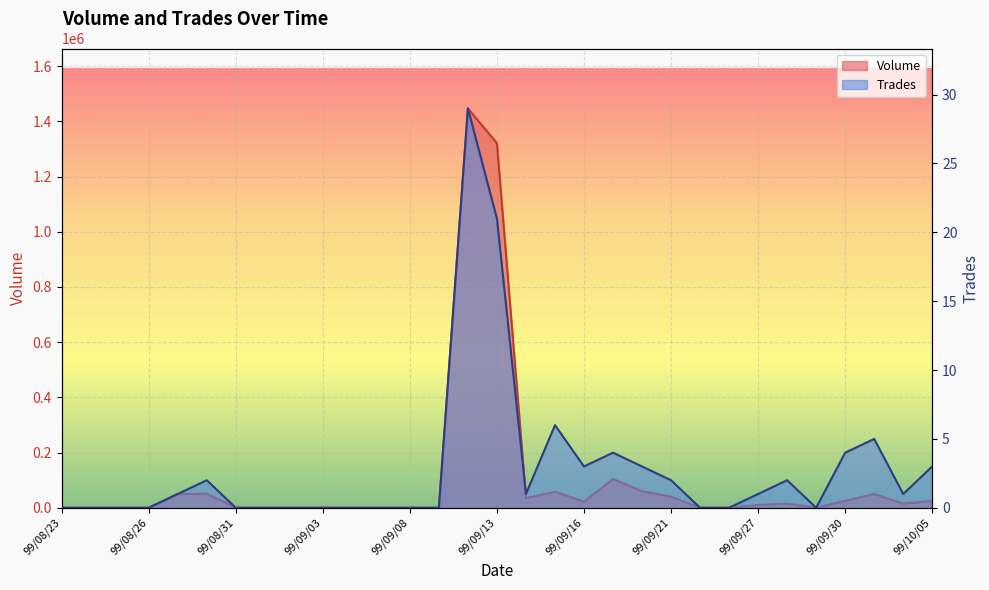

At which label does Volume first exceed 10000?

99/08/27